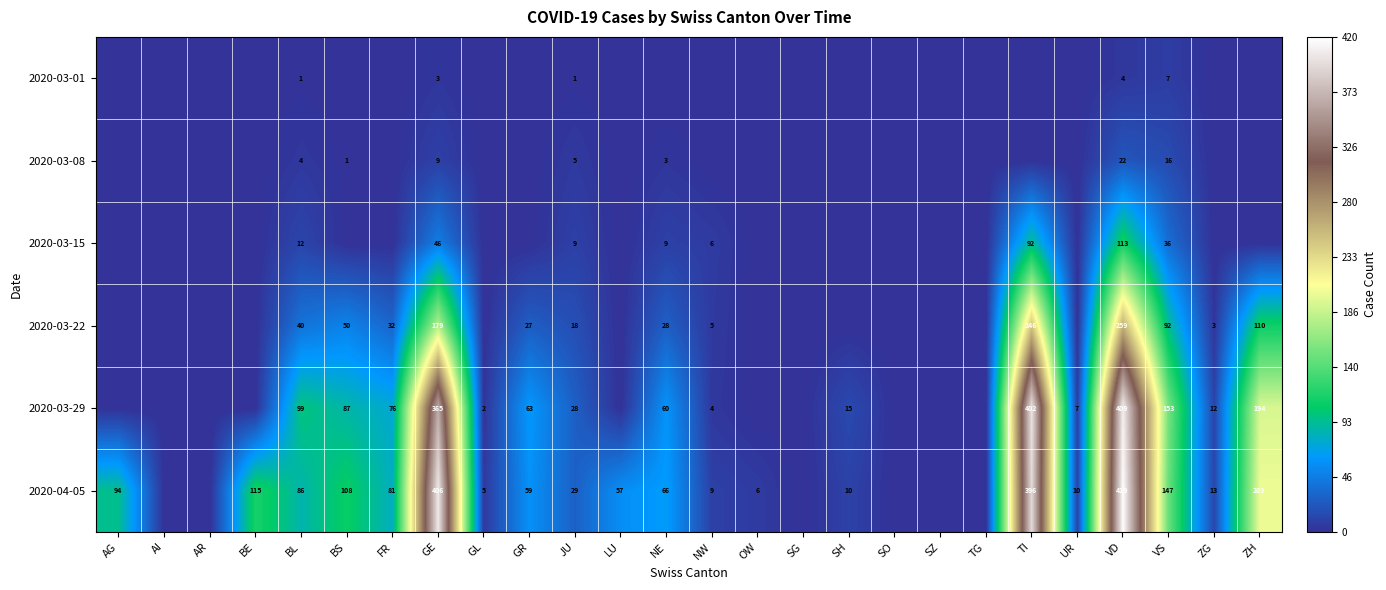

The 2020-03-29 series shows 6 at NW. True or false?

False